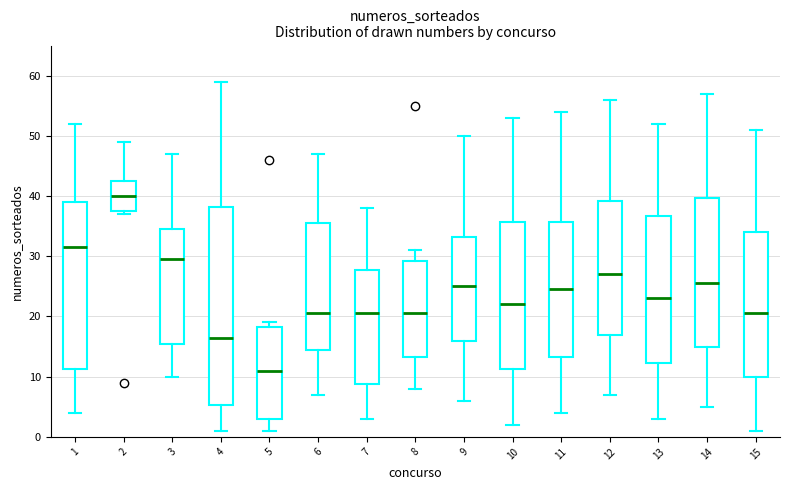

Which box has the lowest median line?

5